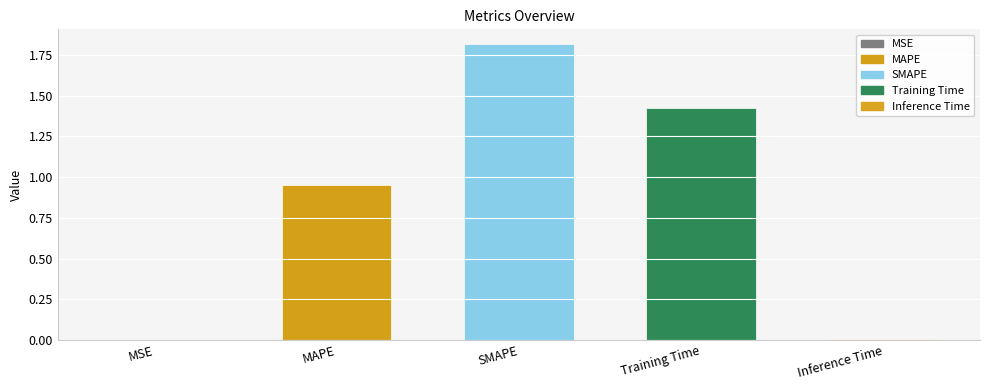

What is the sum of all values?

4.2